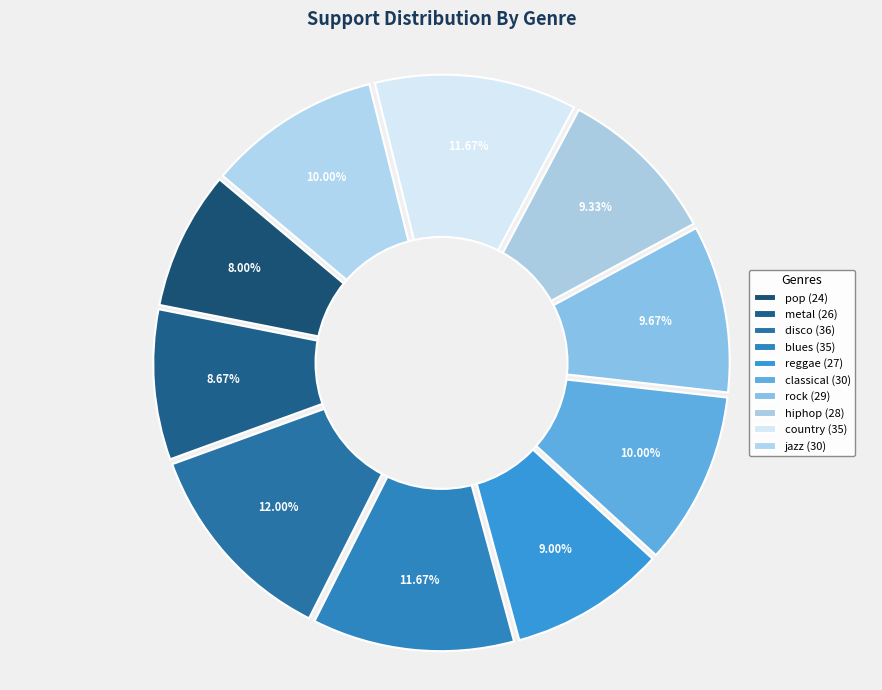

Which category has the biggest portion of the pie?

disco